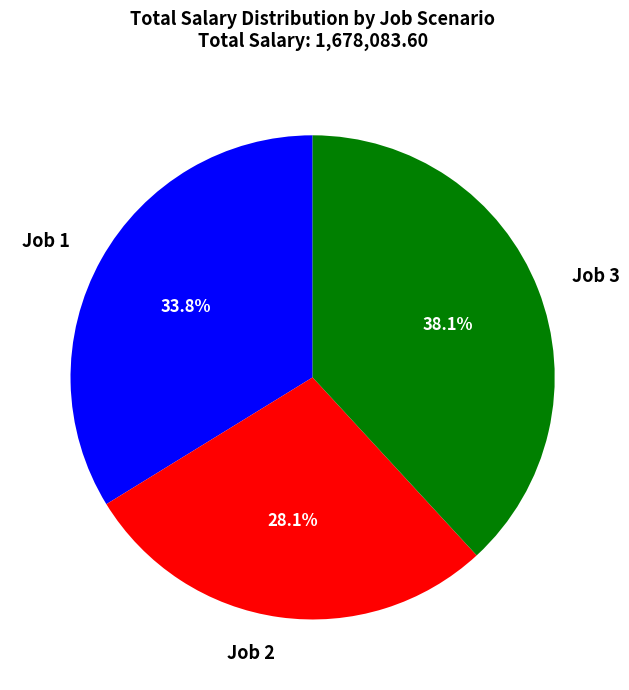

What is the ratio of the value at Job 2 to the value at Job 3?

0.7